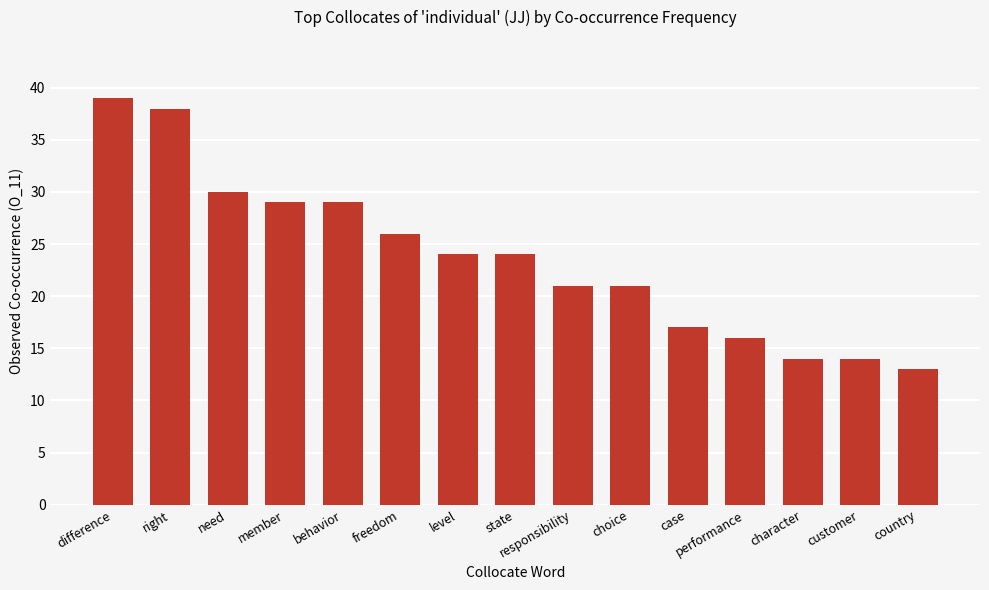

Reading right to left, what are all the values shown in this chart?

13	14	14	16	17	21	21	24	24	26	29	29	30	38	39